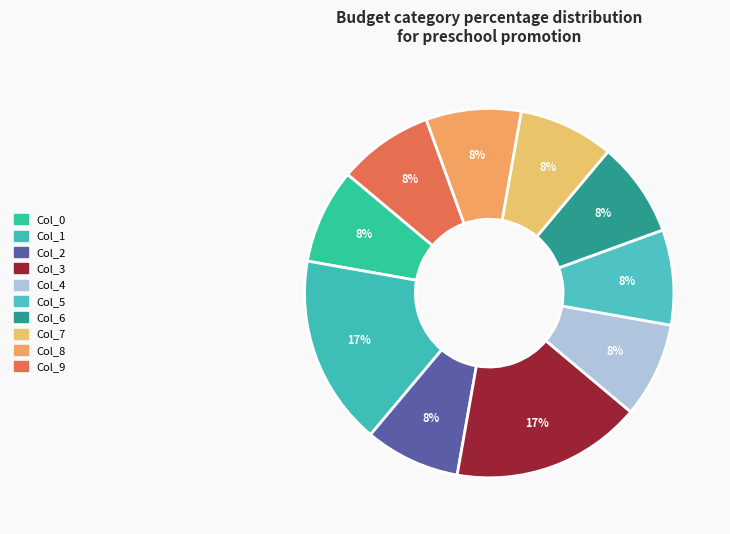

Count the number of slices in the pie.

10